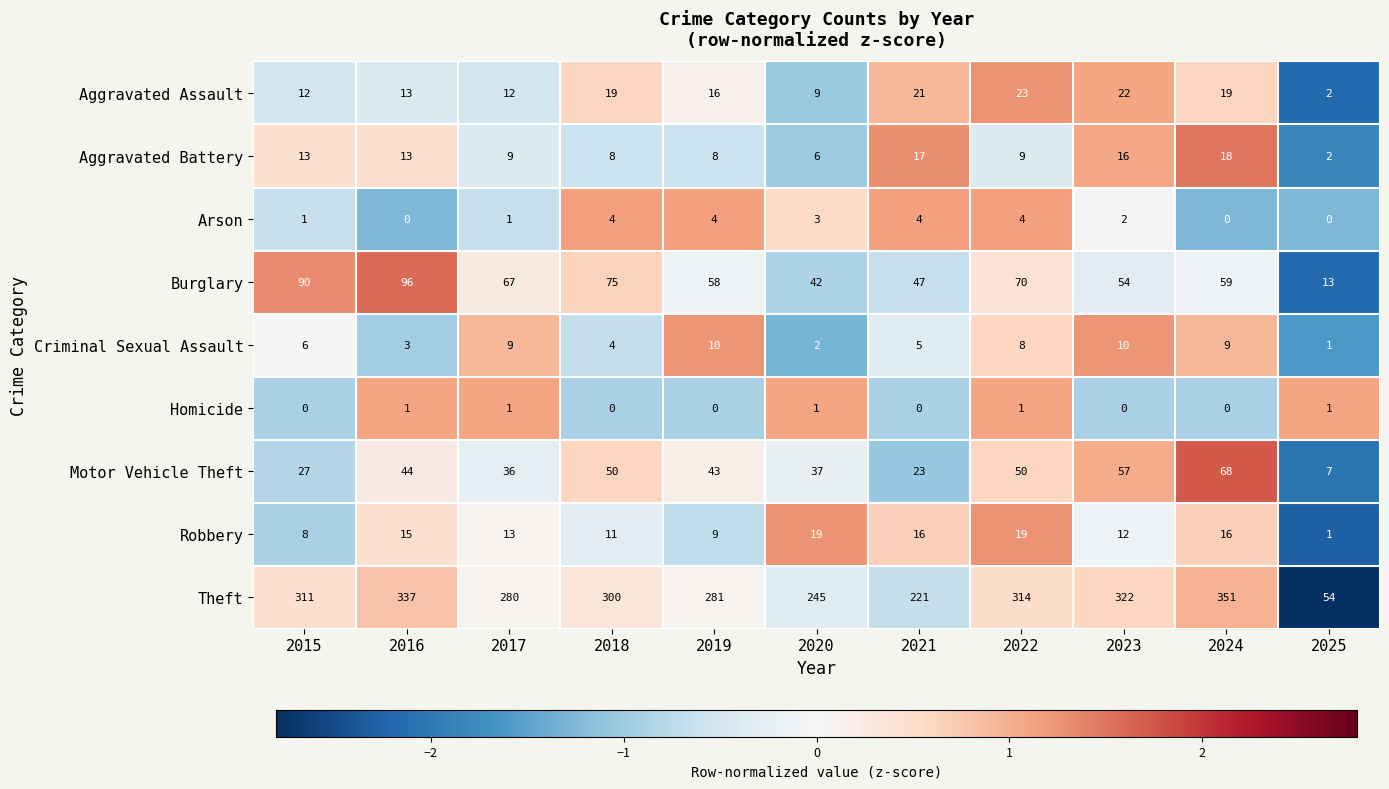

Is it true that Arson equals 4 at 2021?

True